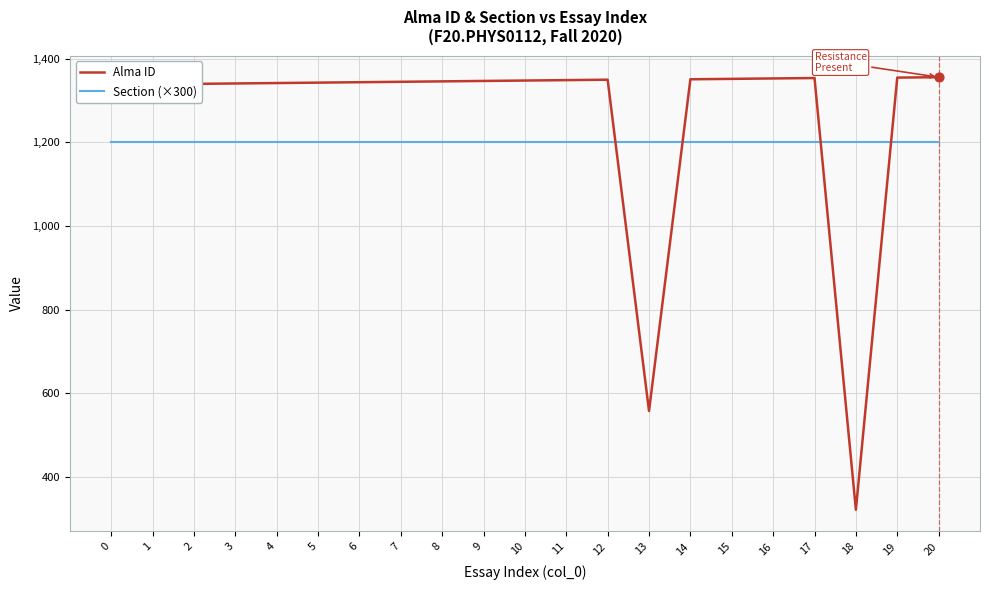

At how many categories does at least one series exceed 348?

21